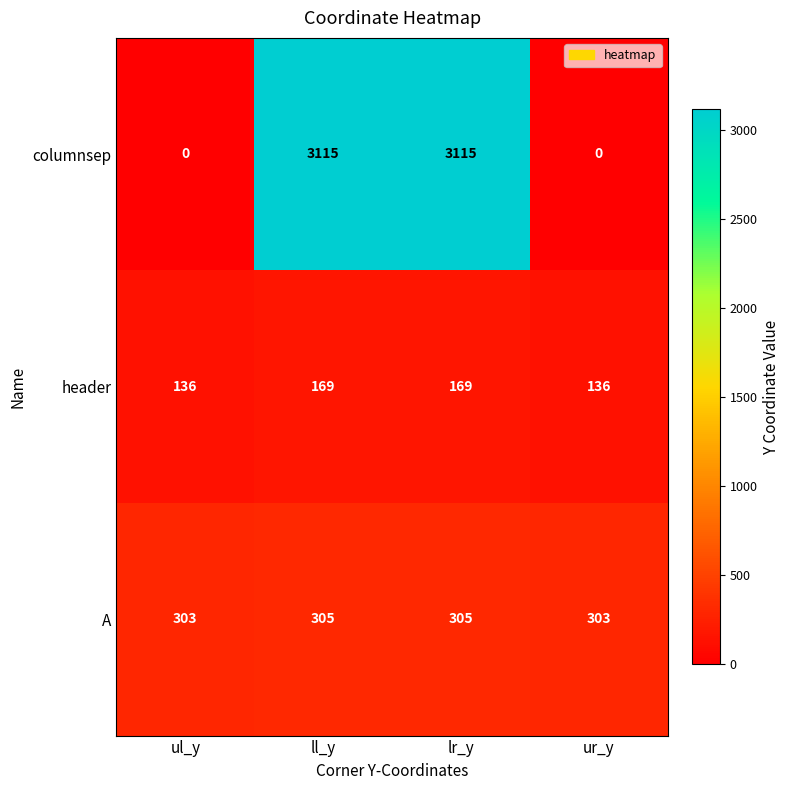

Is it true that A equals 303 at ul_y?

True